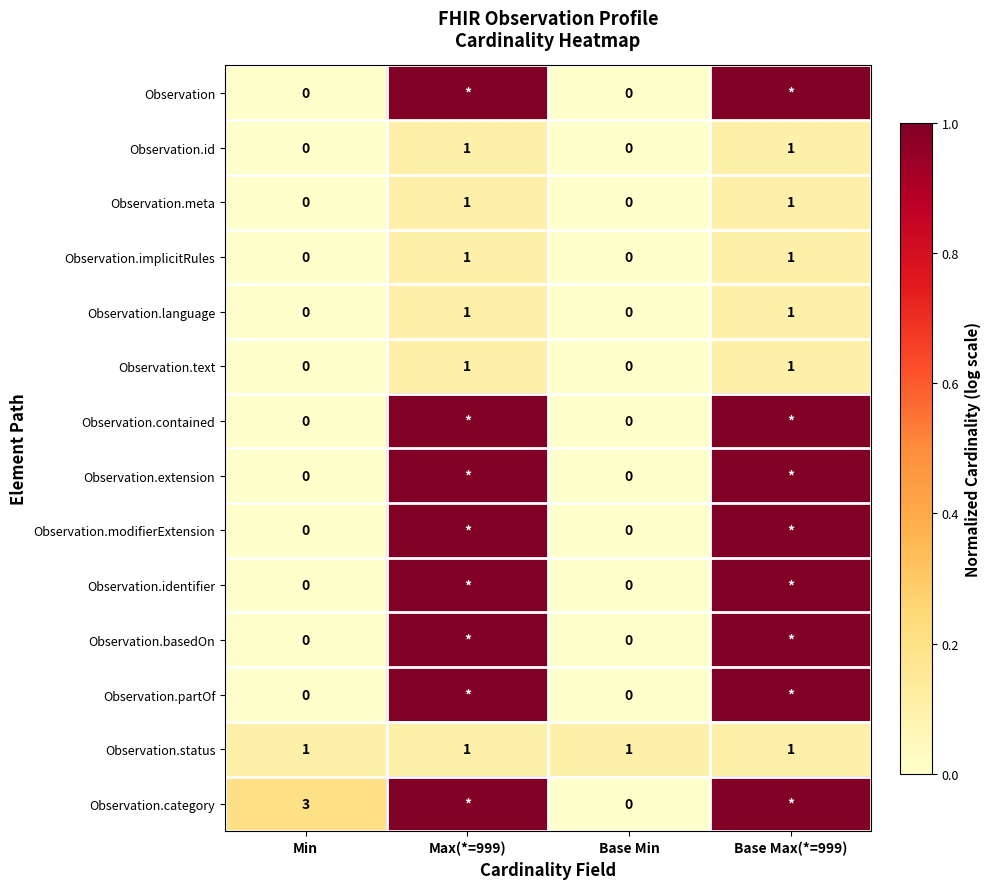

Count the number of data series in this chart.

14